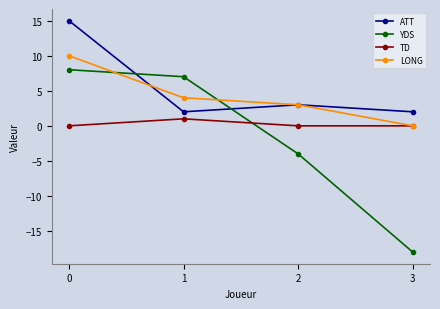

What is the sum of the LONG values at 2 and 3?

3